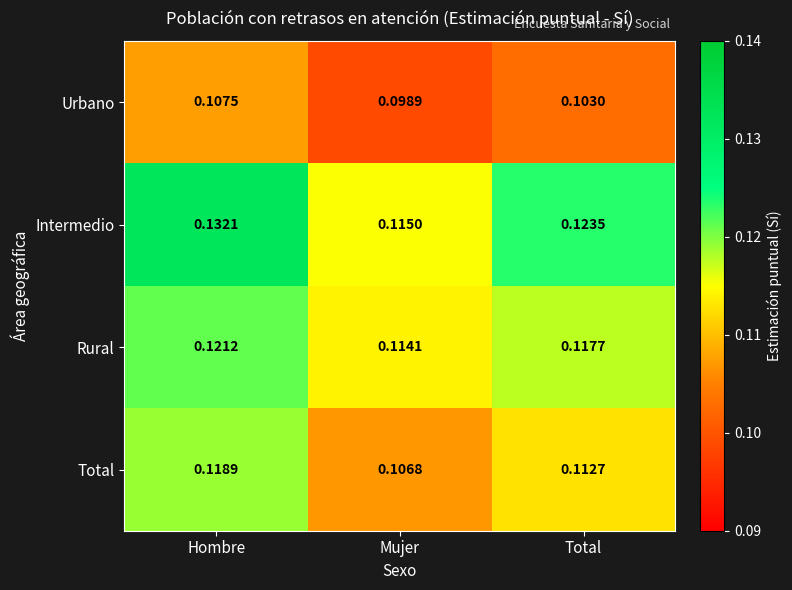

Rank the series by their average value, from lowest to highest.

Urbano, Total, Rural, Intermedio